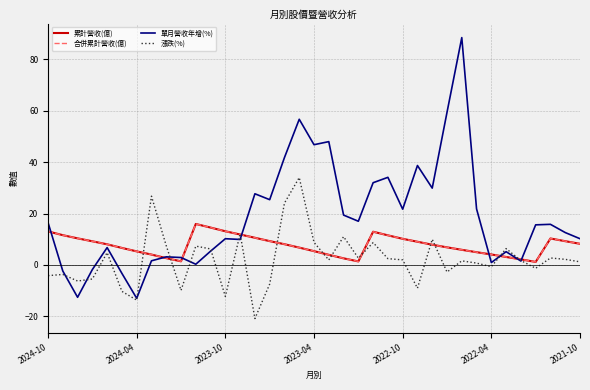

Reading left to right, list all the values displayed in this chart.

累計營收(億): 13.1	11.6	10.3	9.2	8.0	6.6	5.3	4.0	2.6	1.4	15.9	14.5	13.1	11.8	10.6	9.3	8.1	6.7	5.4	3.9	2.6	1.4	12.9	11.5	10.2	9.0	7.9	6.8	5.9	5.0	4.1	3.1	2.2	1.2	10.3	9.2	8.2
合併累計營收(億): 13.1	11.6	10.3	9.2	8.0	6.6	5.3	4.0	2.6	1.4	15.9	14.5	13.1	11.8	10.6	9.3	8.1	6.7	5.4	3.9	2.6	1.4	12.9	11.5	10.2	9.0	7.9	6.8	5.9	5.0	4.1	3.1	2.2	1.2	10.3	9.2	8.2
單月營收年增(%): 16.5	-2.4	-12.6	-1.8	6.8	-3.3	-13.0	1.6	3.1	2.9	0.3	5.3	10.2	9.9	27.7	25.4	41.8	56.7	46.8	48.0	19.4	17.0	32.0	34.1	21.7	38.7	29.9	59.4	88.5	21.8	0.9	5.2	1.5	15.6	15.8	12.6	10.2
漲跌(%): -4.2	-3.7	-6.3	-5.5	4.8	-10.3	-13.7	26.8	7.5	-9.9	7.3	6.2	-12.3	12.1	-20.9	-7.5	24.1	34.0	8.8	1.9	11.0	2.7	8.7	2.4	2.0	-9.1	10.0	-2.8	1.6	0.7	-0.7	6.4	1.7	-1.3	2.7	2.2	1.2